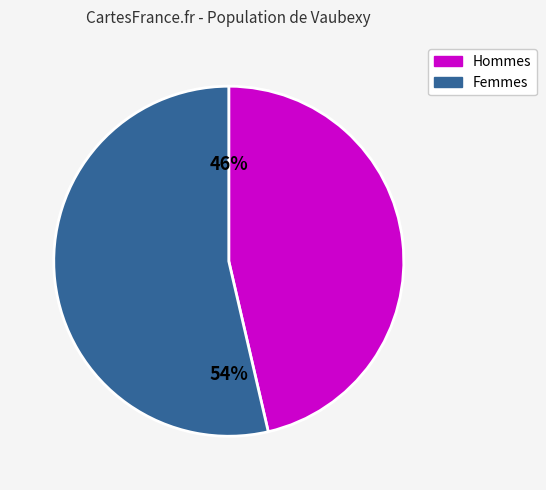

What percentage is the Hommes slice, to the nearest percent?

46%